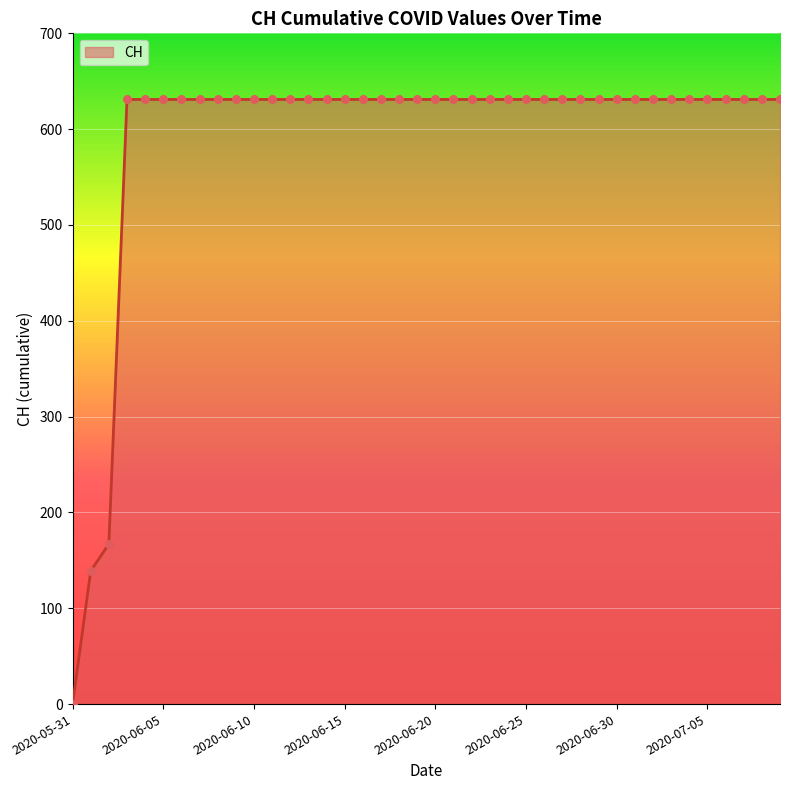

What is the maximum value shown in the chart?

631